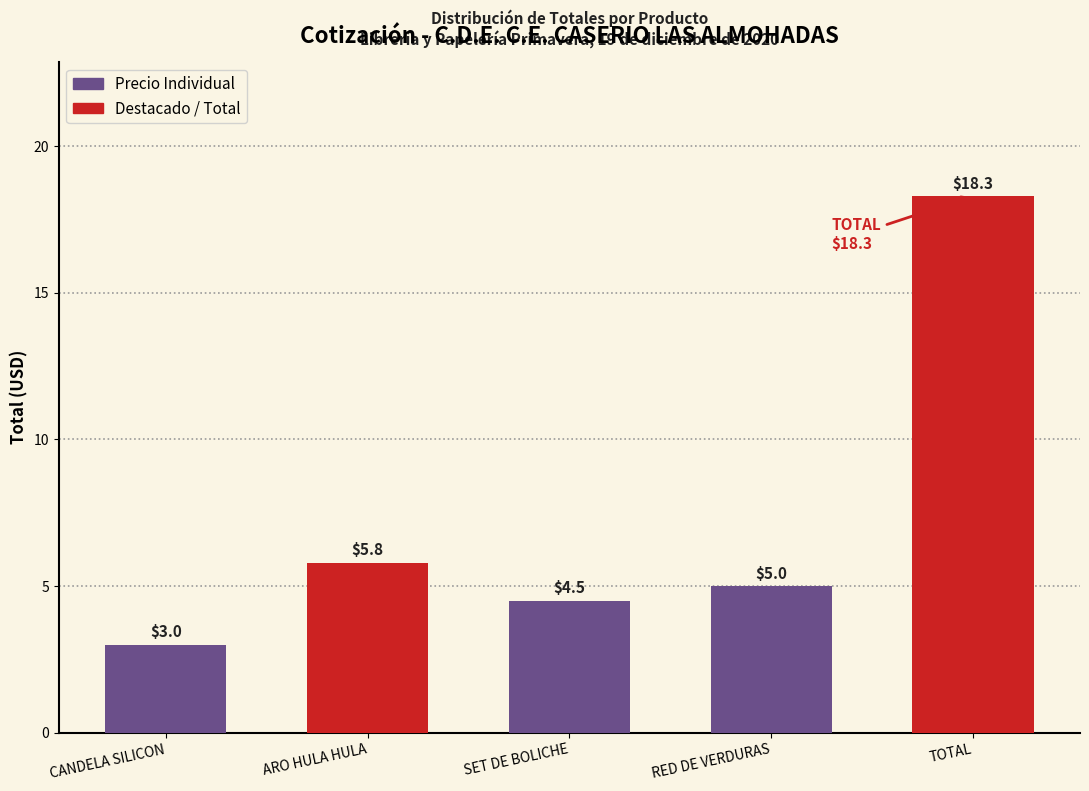

Reading right to left, extract all data points from this chart.

TOTAL=18.3	RED DE VERDURAS=5.0	SET DE BOLICHE=4.5	ARO HULA HULA=5.8	CANDELA SILICON=3.0